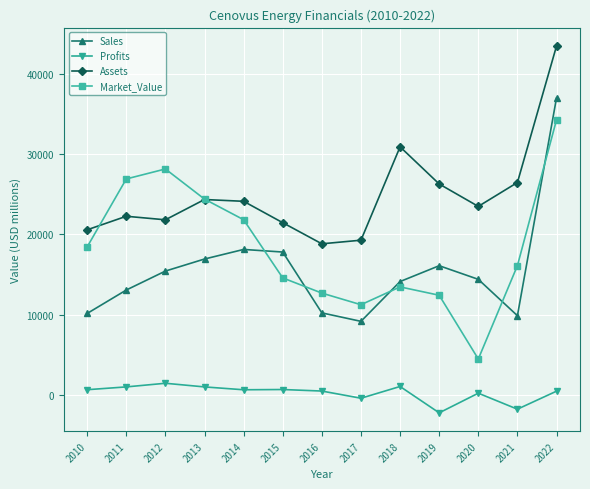

What is the value of the Market_Value point at the 6th from the left?

14563.0